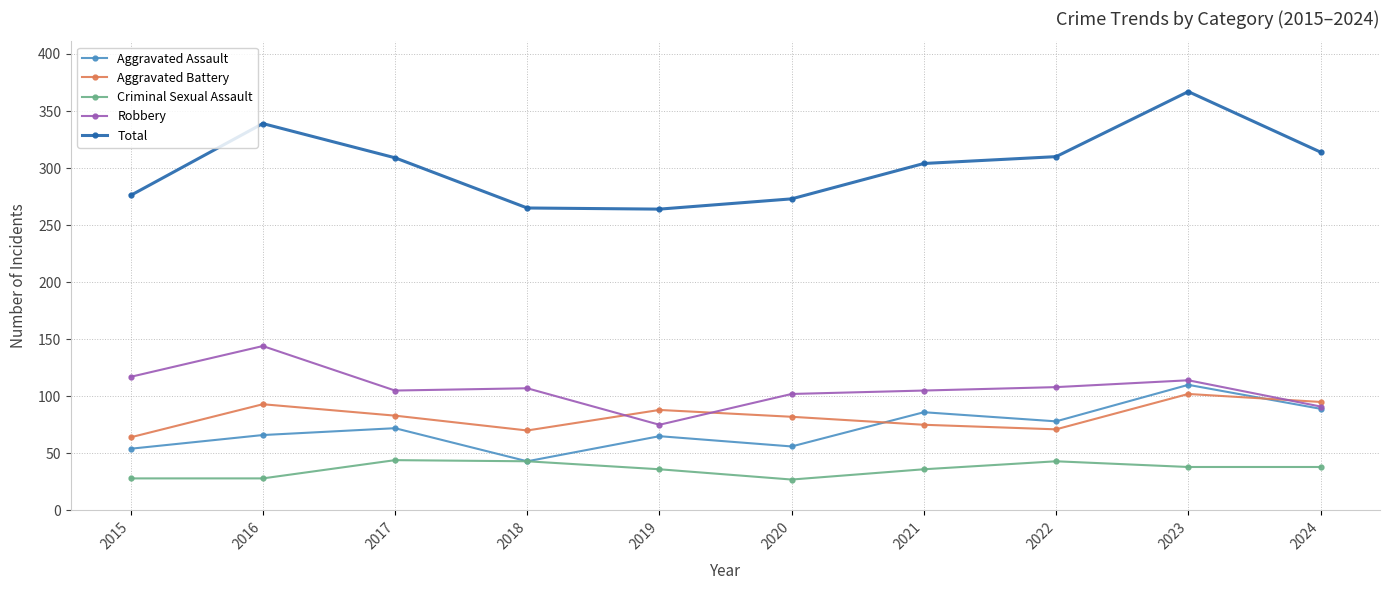

True or false: Total and Robbery cross at least once.

False